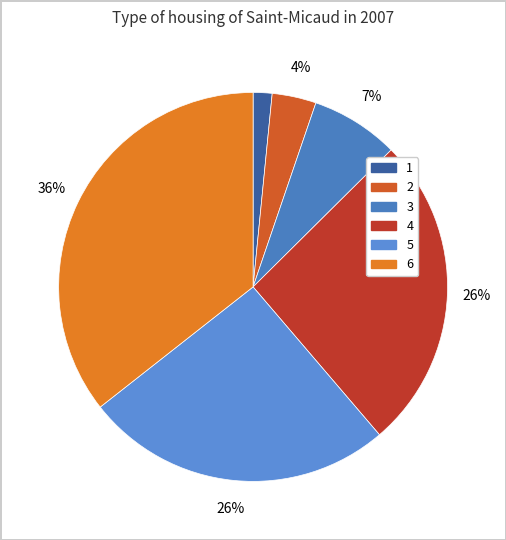

To the nearest percent, what percentage of the pie is 5?

26%